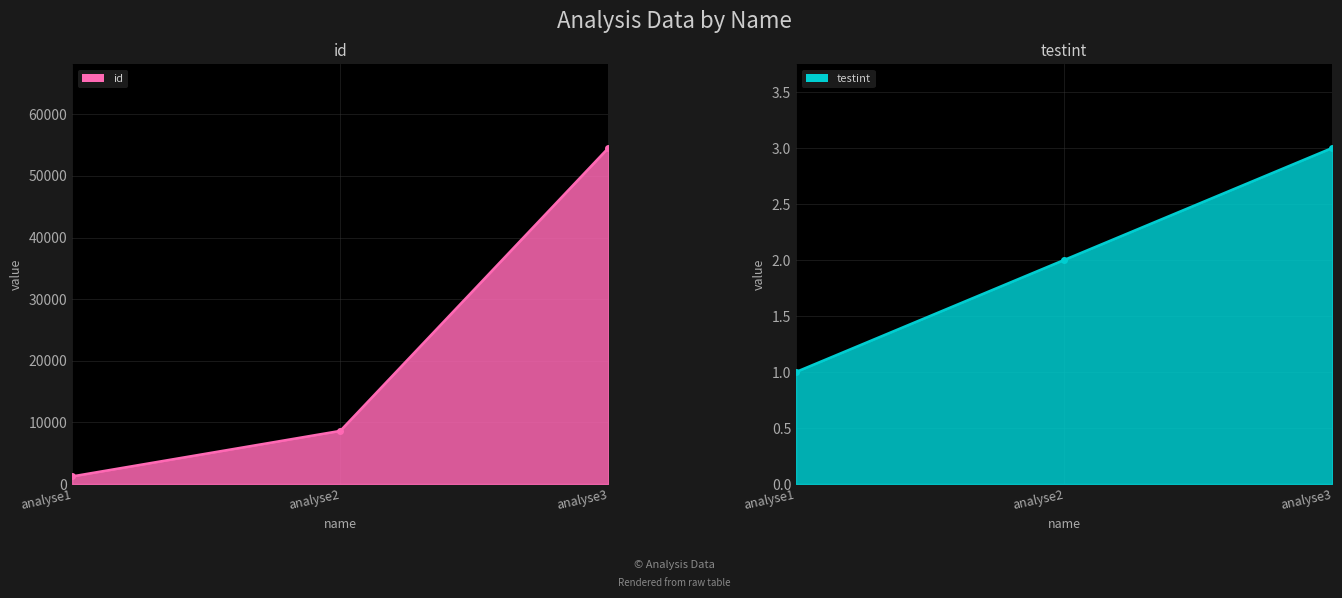

Count the number of categories in the chart.

3